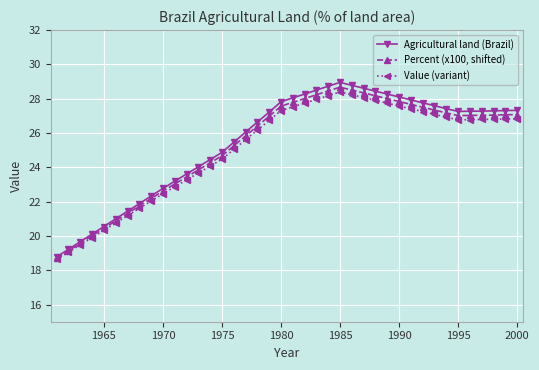

What is the value of the Agricultural land (Brazil) point at the 33rd from the left?

27.6